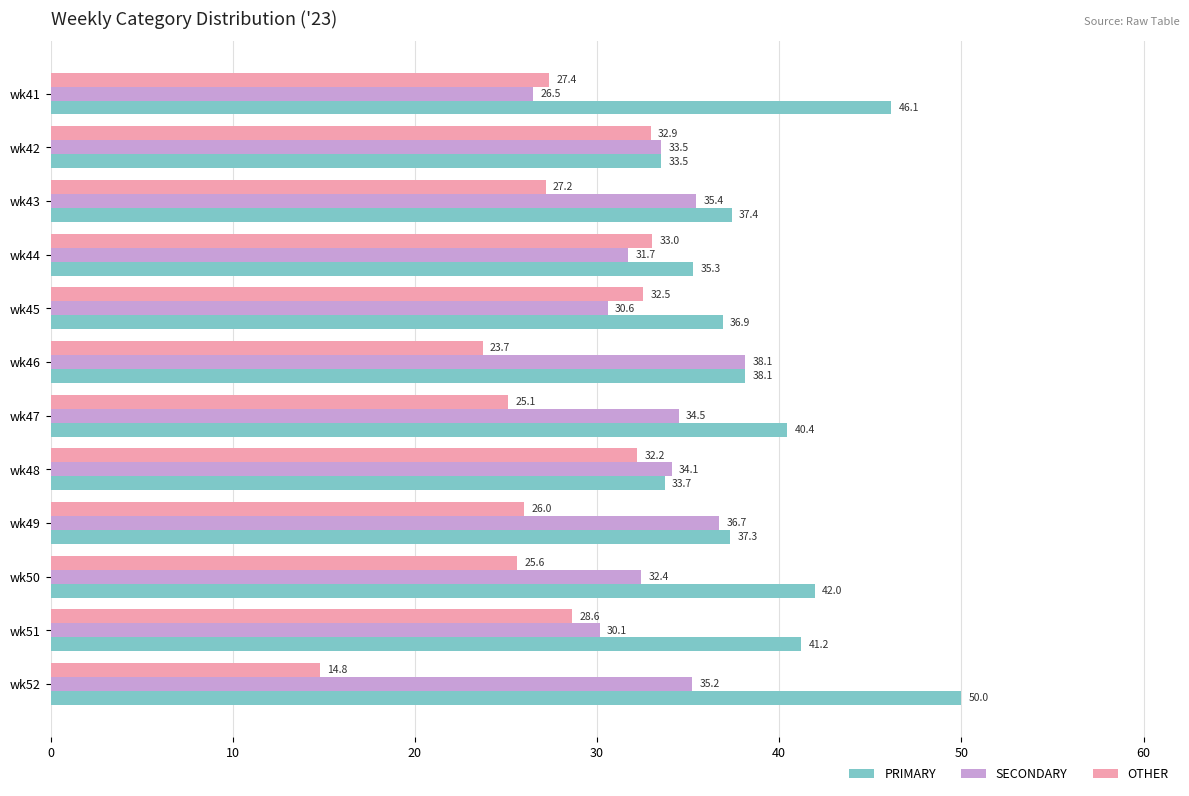

What is the smallest value displayed?

14.8